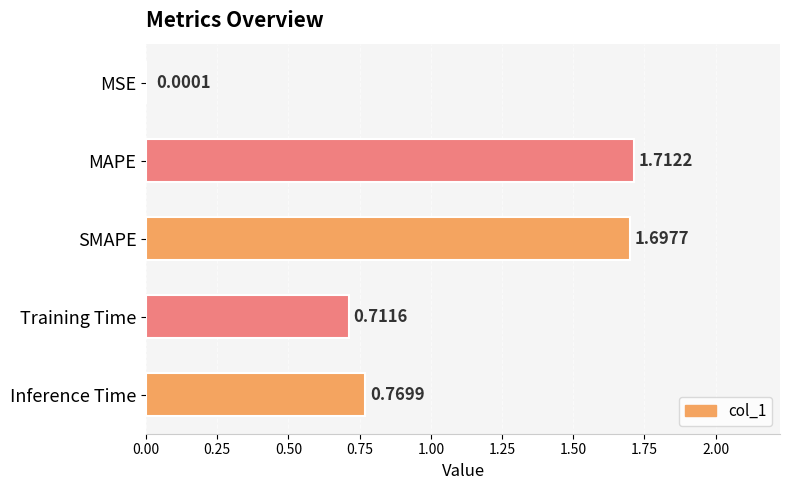

Which category has the highest value across all series?

MAPE